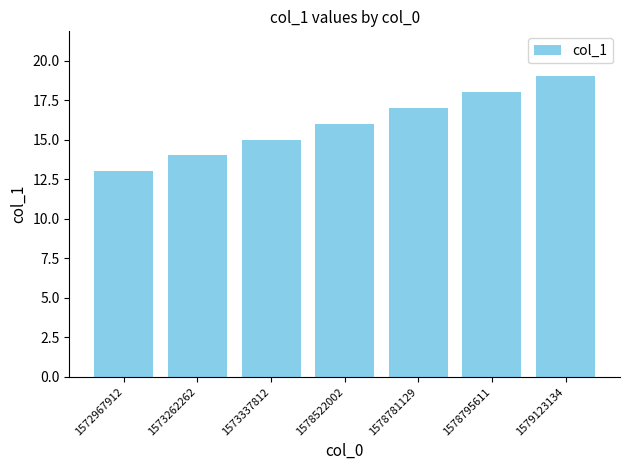

What is the change in value from 1573337812 to 1578522002?

+1